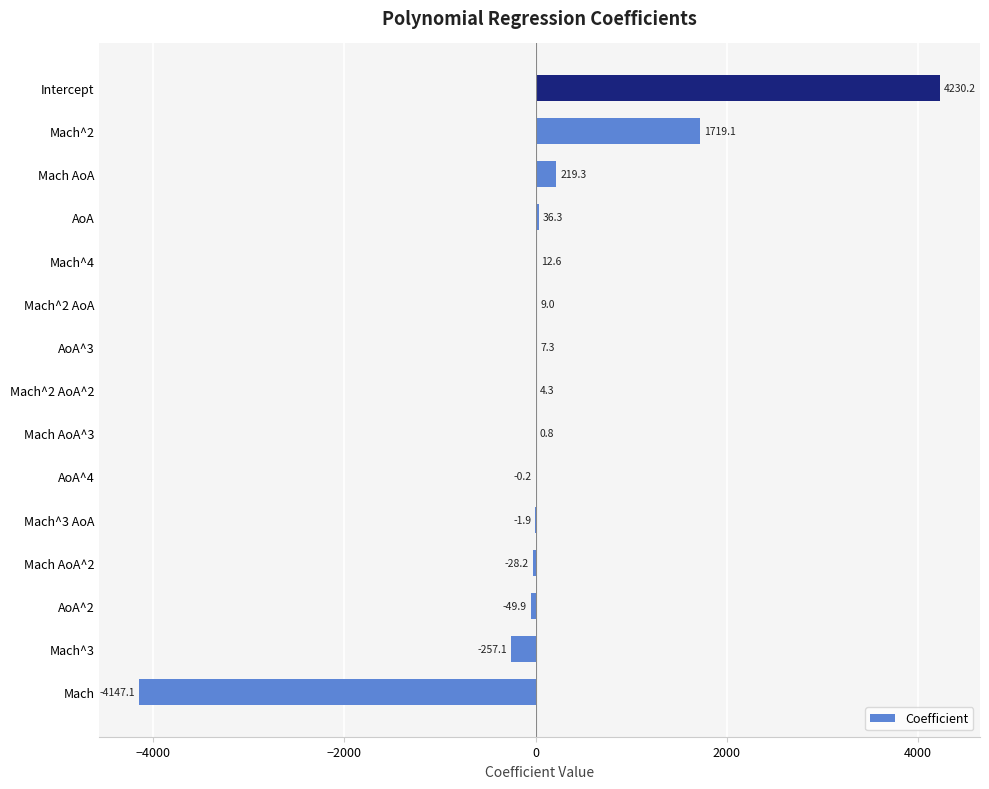

Reading bottom to top, list all the values displayed in this chart.

Mach=-4147.1	Mach^3=-257.1	AoA^2=-49.9	Mach AoA^2=-28.2	Mach^3 AoA=-1.9	AoA^4=-0.2	Mach AoA^3=0.8	Mach^2 AoA^2=4.3	AoA^3=7.3	Mach^2 AoA=9.0	Mach^4=12.6	AoA=36.3	Mach AoA=219.3	Mach^2=1719.1	Intercept=4230.2